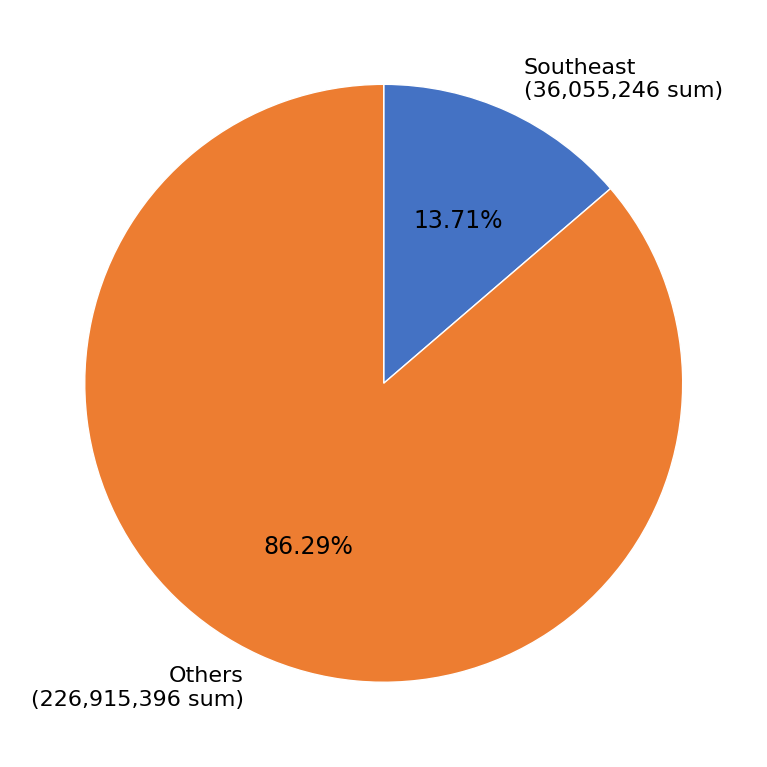

Combined, do Others (226,915,396 sum) and Southeast (36,055,246 sum) account for over 50%?

Yes